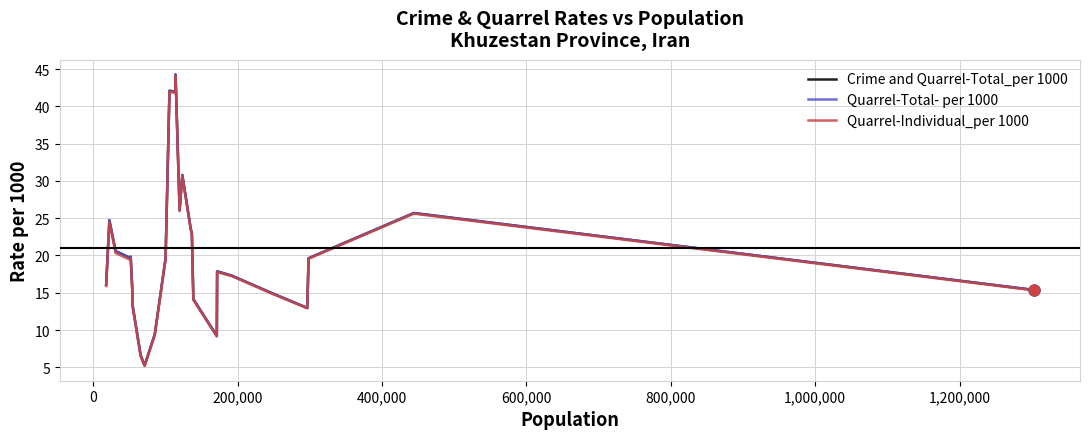

What are all the series names shown in the legend?

Crime and Quarrel-Total_per 1000, Quarrel-Total- per 1000, Quarrel-Individual_per 1000